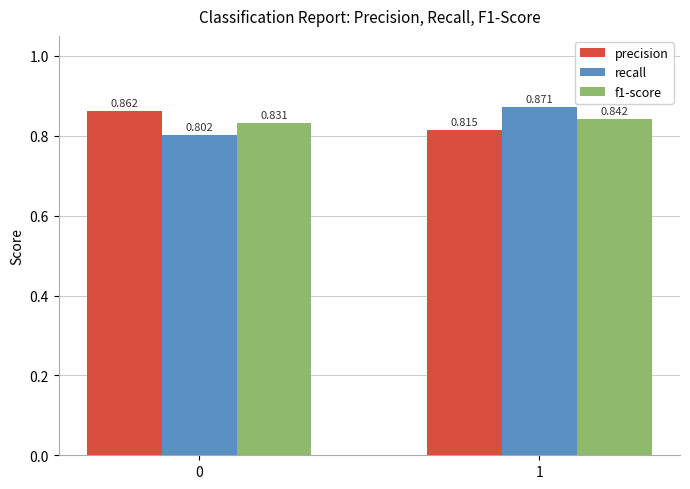

At which category is the sum across all series the highest?

1